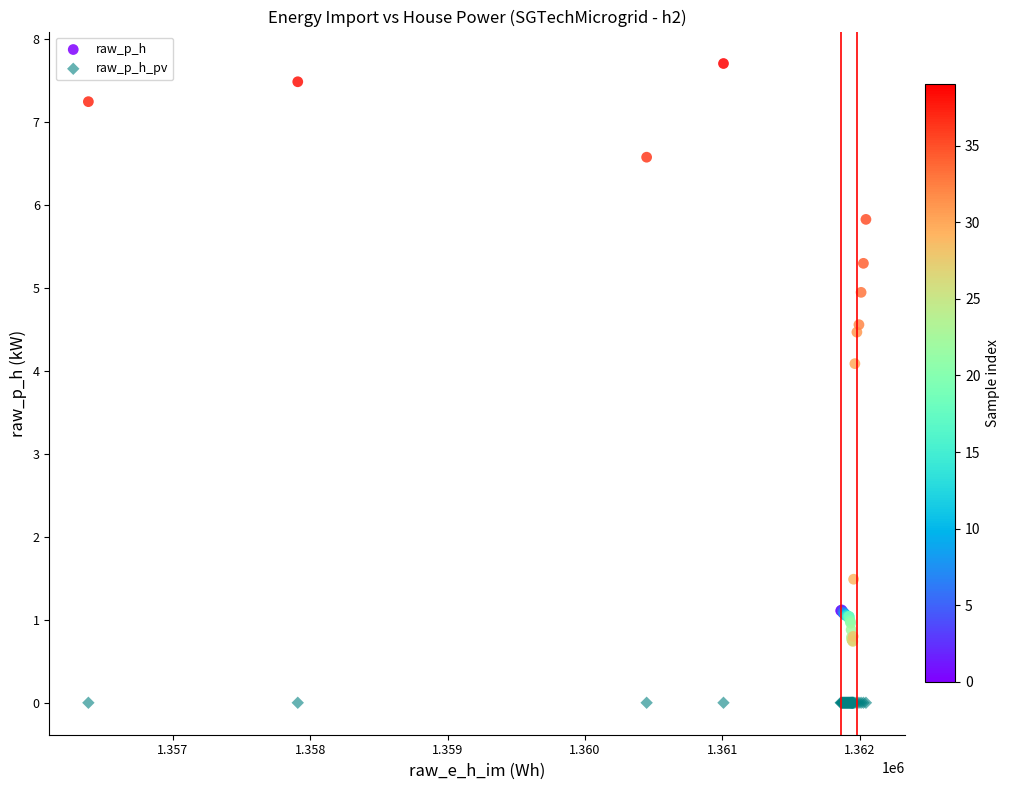

Which series reaches the minimum Y coordinate?

raw_p_h_pv